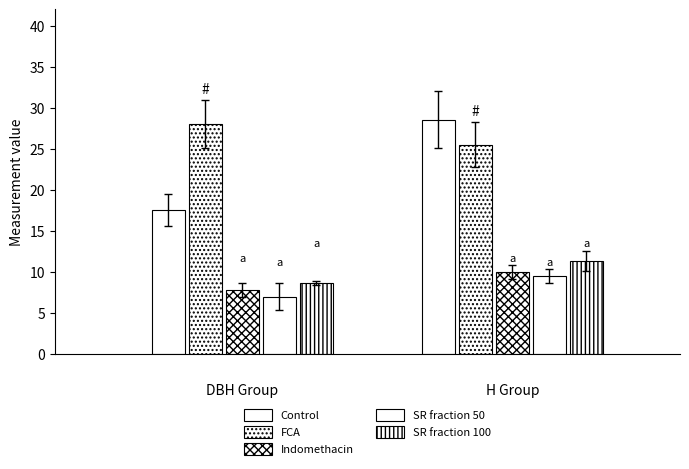

What is the maximum value shown in the chart?

31.8